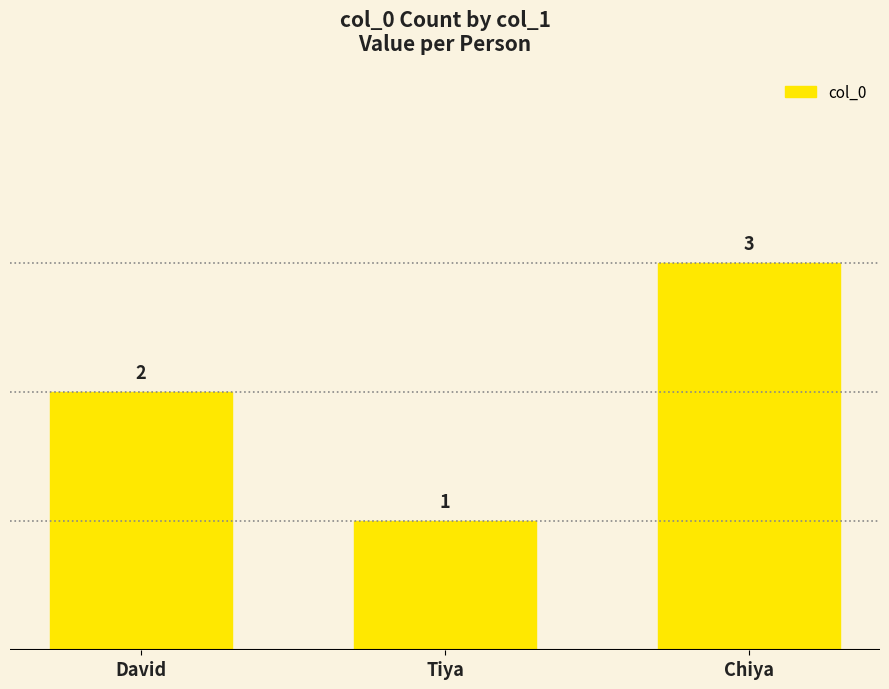

Count the number of data series in this chart.

1